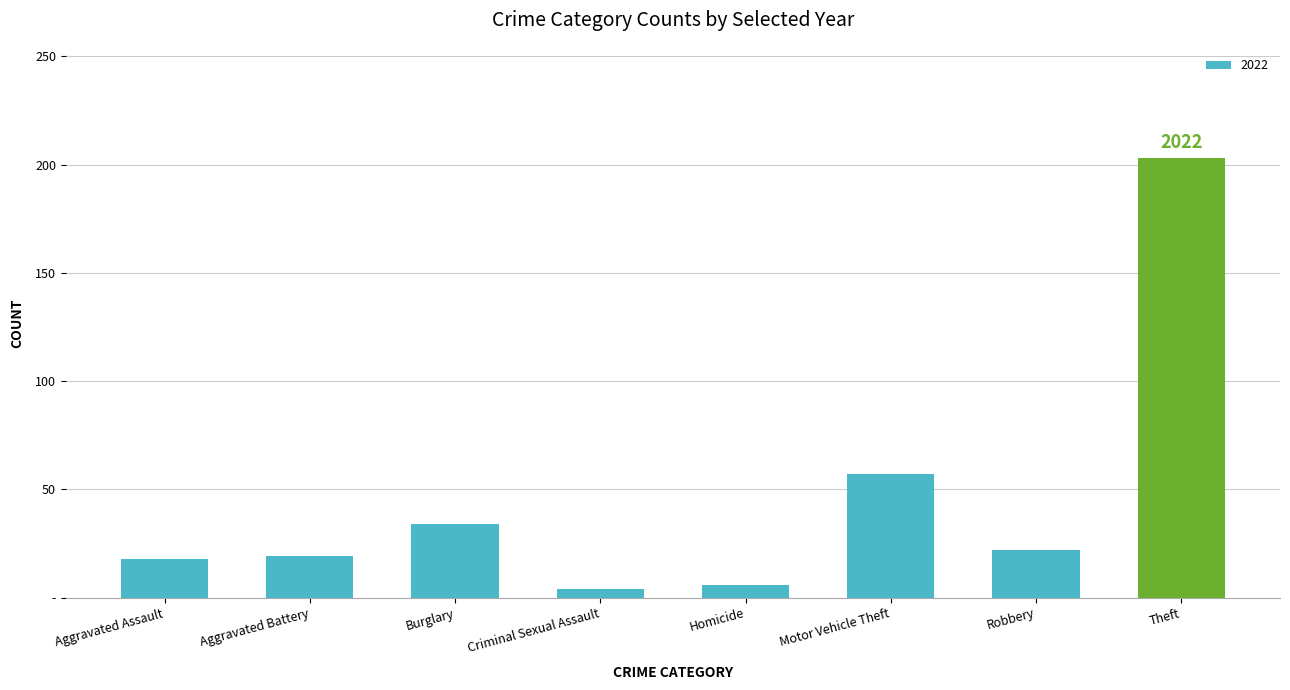

What position from the right is Motor Vehicle Theft?

3